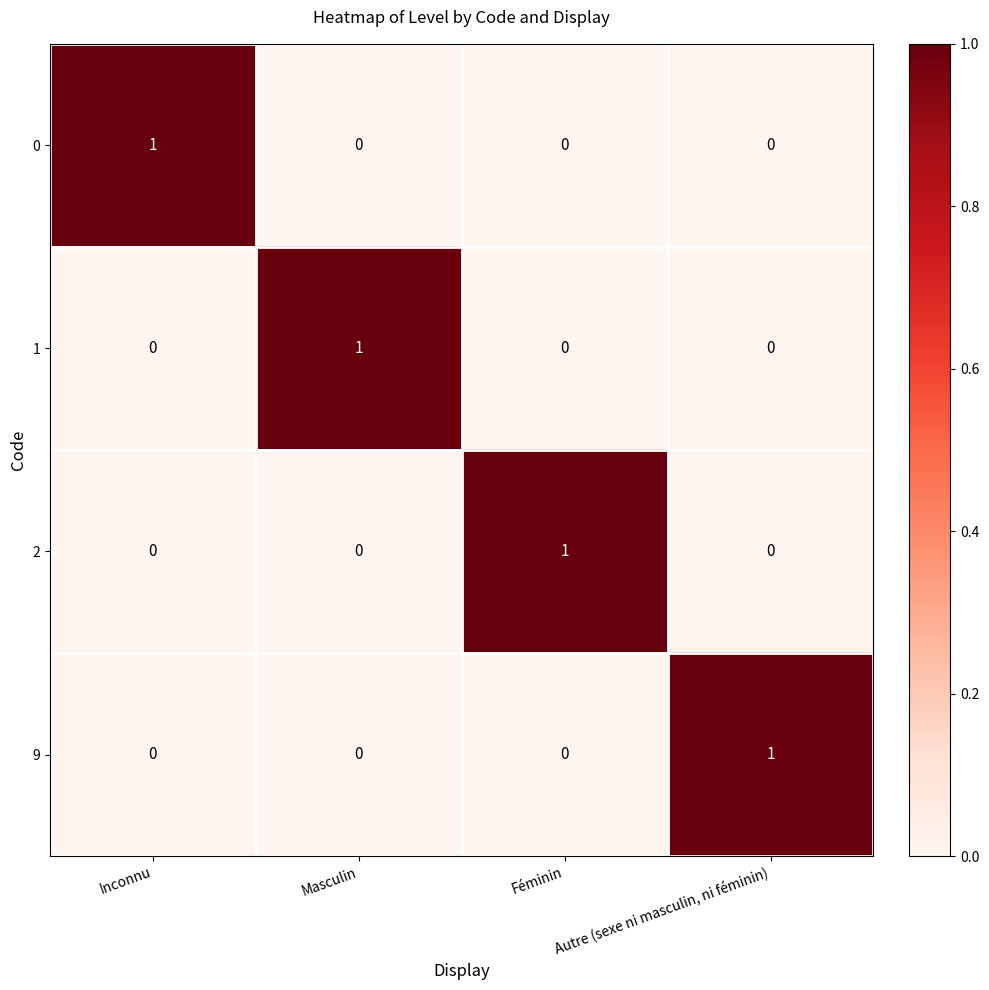

Is it true that 9 equals 0 at Masculin?

True